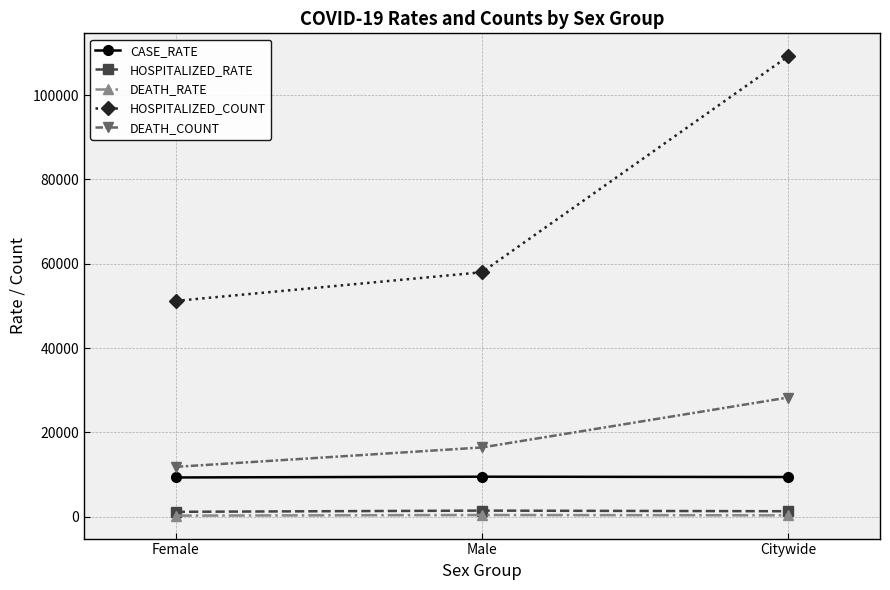

At Citywide, list the series in order from smallest to largest.

DEATH_RATE, HOSPITALIZED_RATE, CASE_RATE, DEATH_COUNT, HOSPITALIZED_COUNT